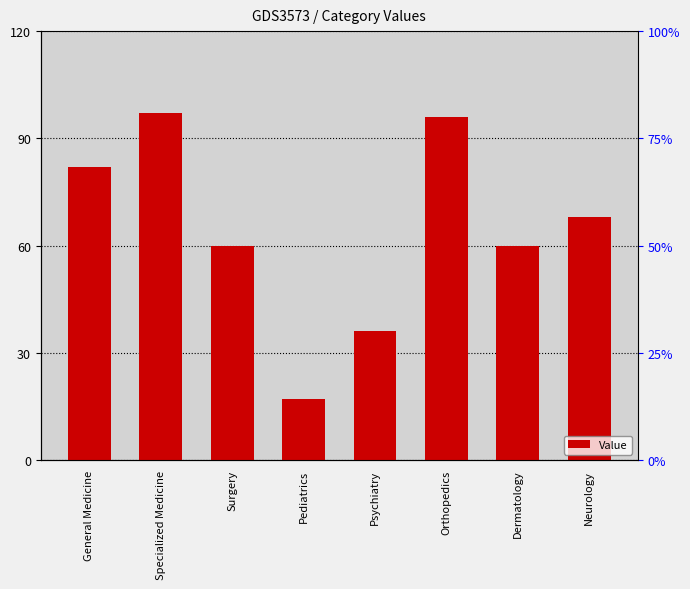

What is the greatest value displayed?

97